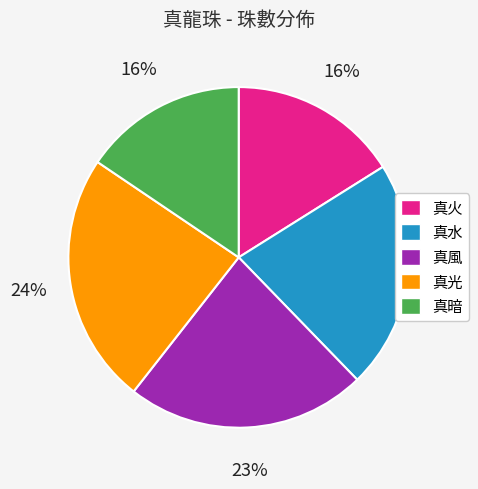

True or false: 真風 accounts for 23% of the total.

True